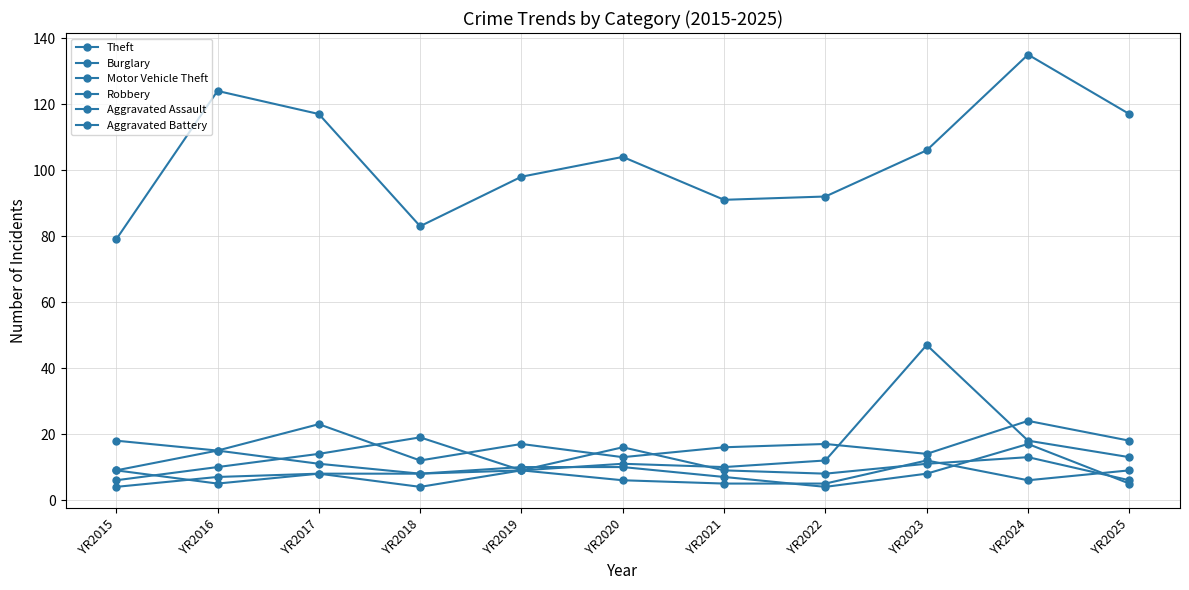

Which series has the widest spread of values?

Theft